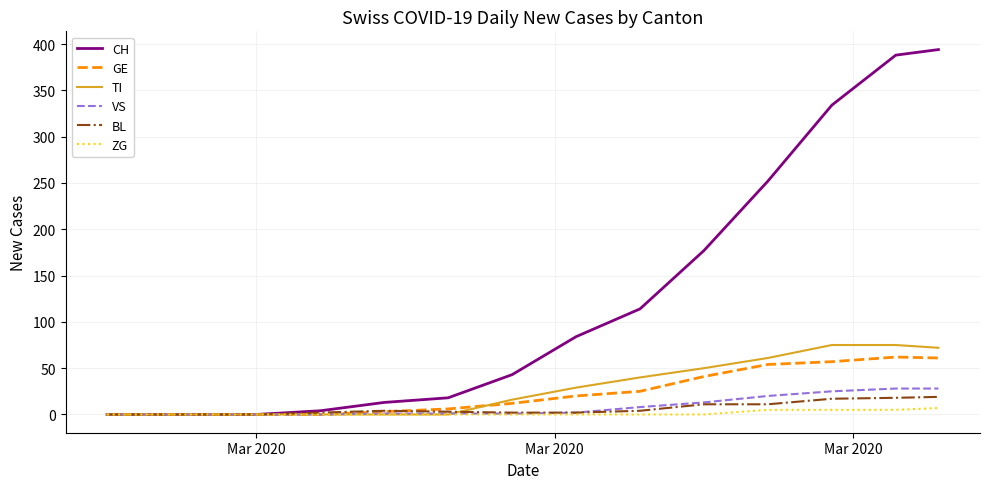

What is the maximum value shown in the chart?

394